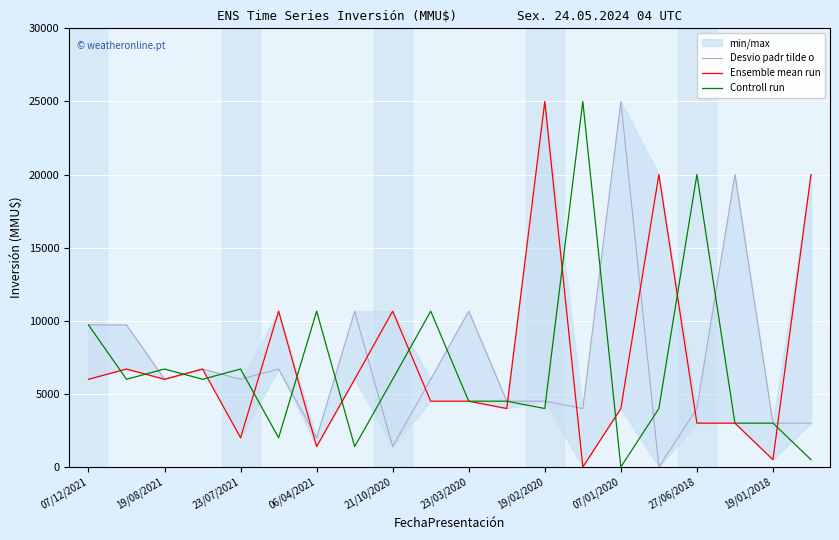

What is the maximum value for Controll run?

25000